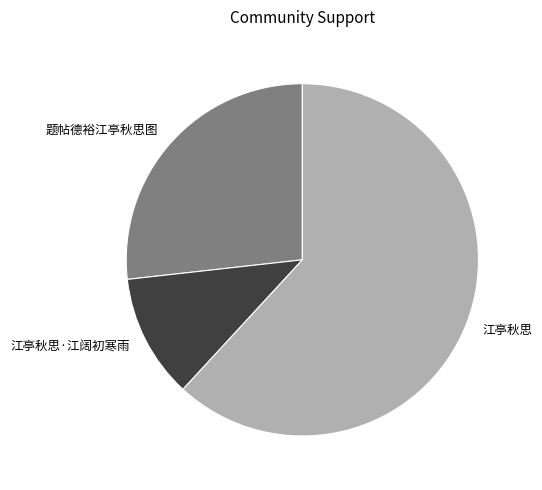

Count the number of slices in the pie.

3